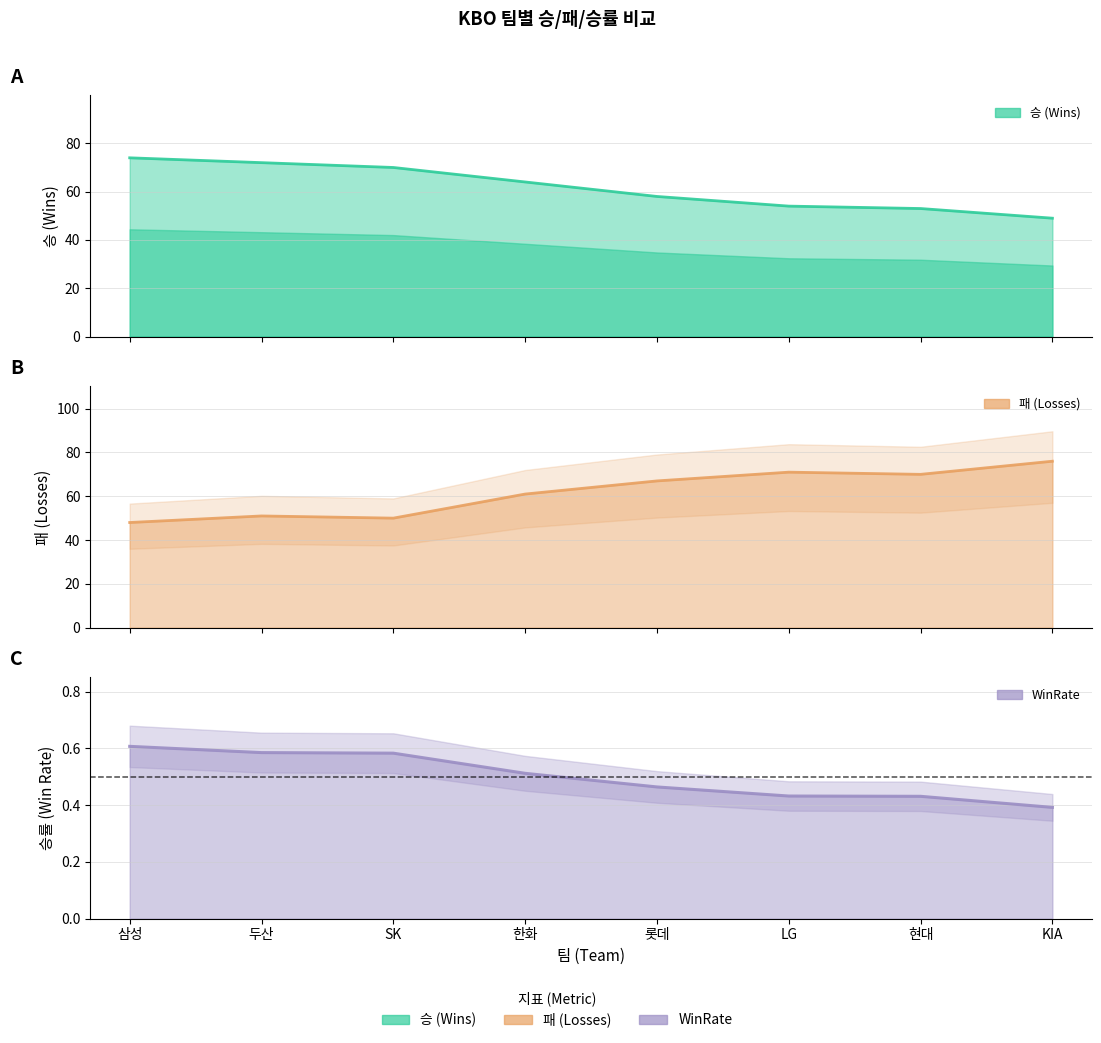

True or false: 패 and WinRate cross at least once.

False